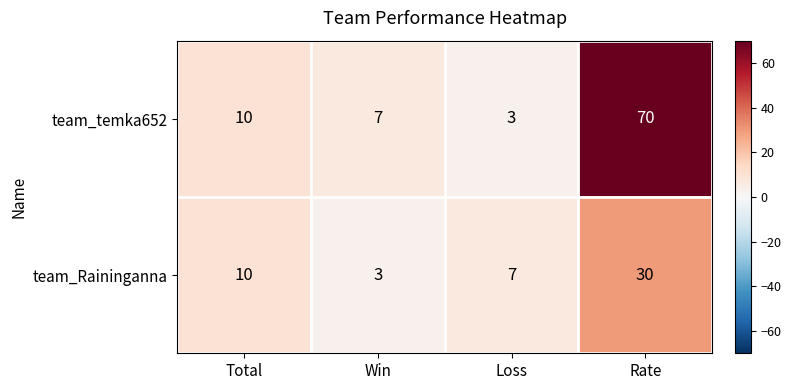

Is it true that team_temka652 equals 3 at Loss?

True